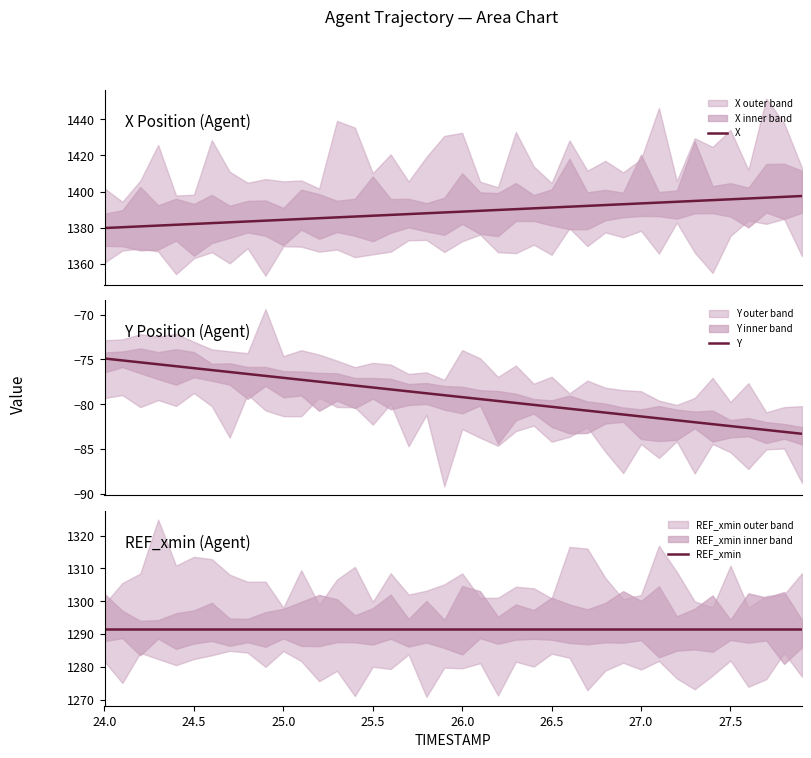

What is the highest value of the X series?

1397.5